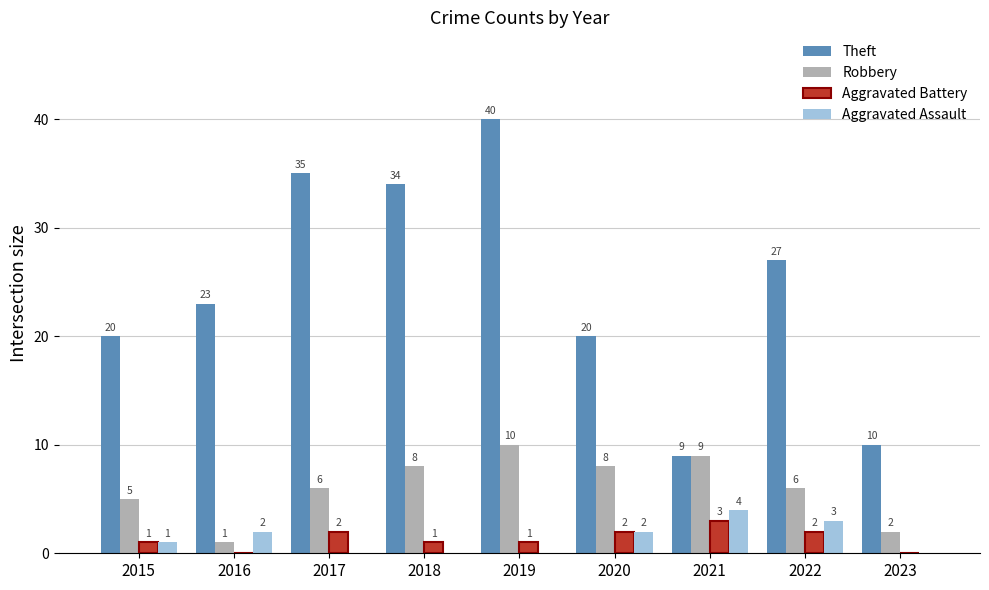

Which series has the widest spread of values?

Theft